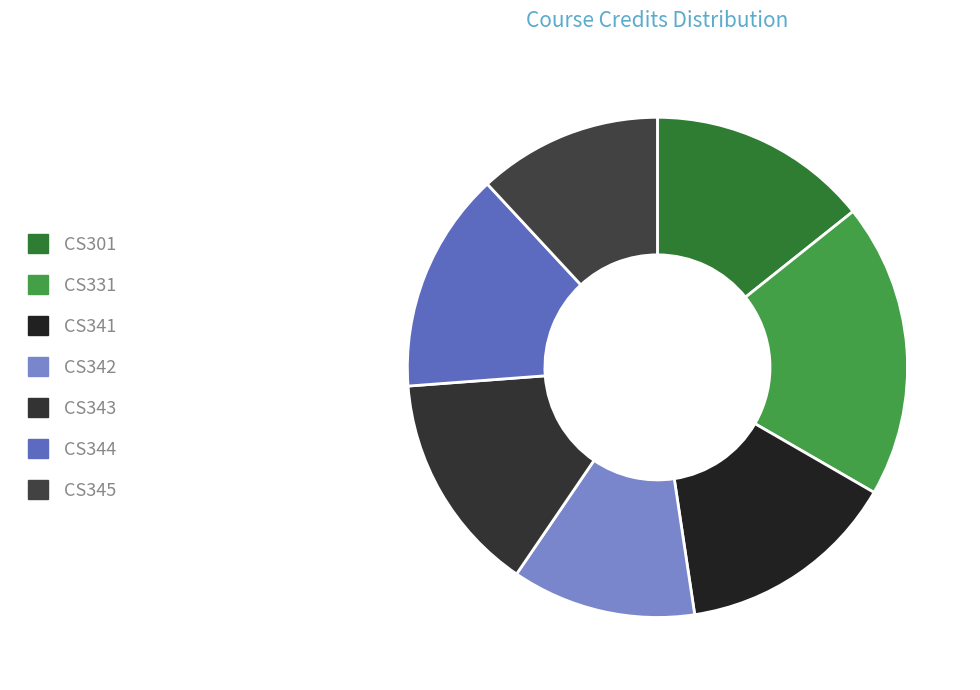

What is the change in value from CS331 to CS343?

-2